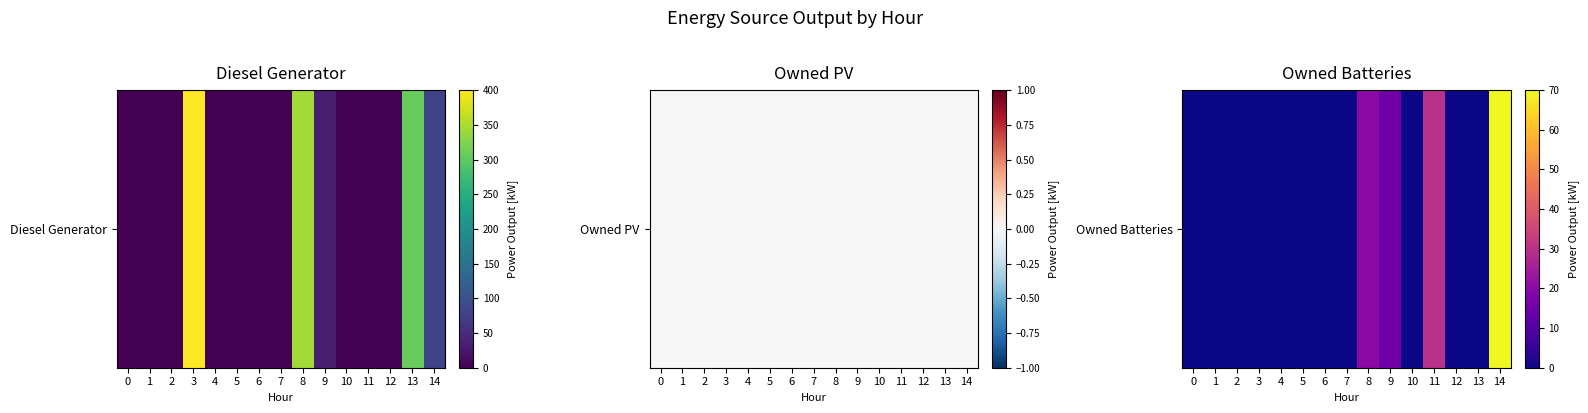

Rank the categories by value from highest to lowest.

14, 11, 8, 9, 0, 1, 2, 3, 4, 5, 6, 7, 10, 12, 13